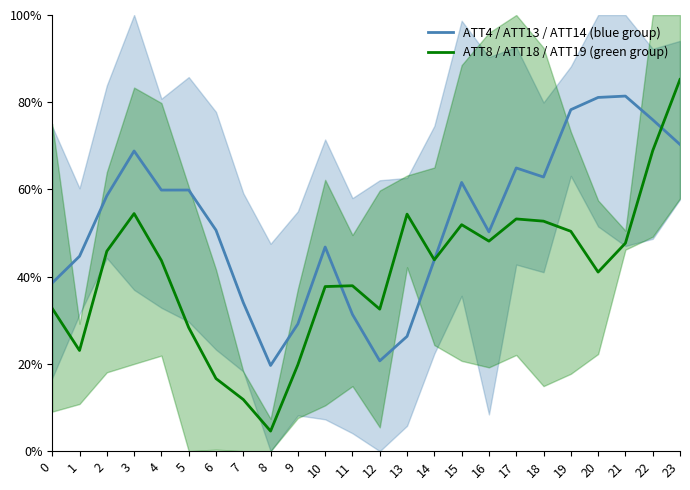

How many distinct data groups are displayed?

2